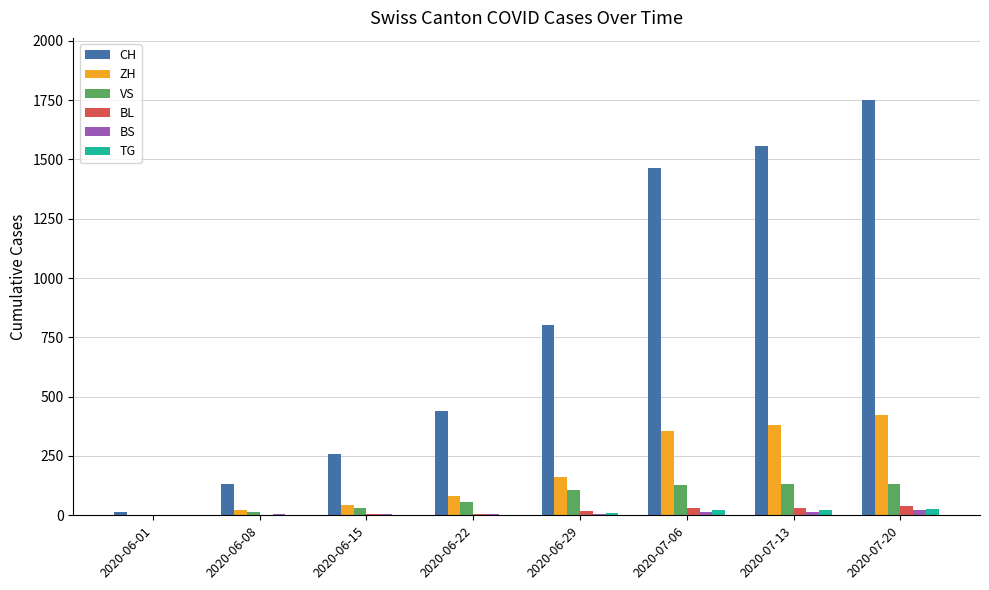

What is the difference between the CH values at 2020-07-13 and 2020-07-06?

92